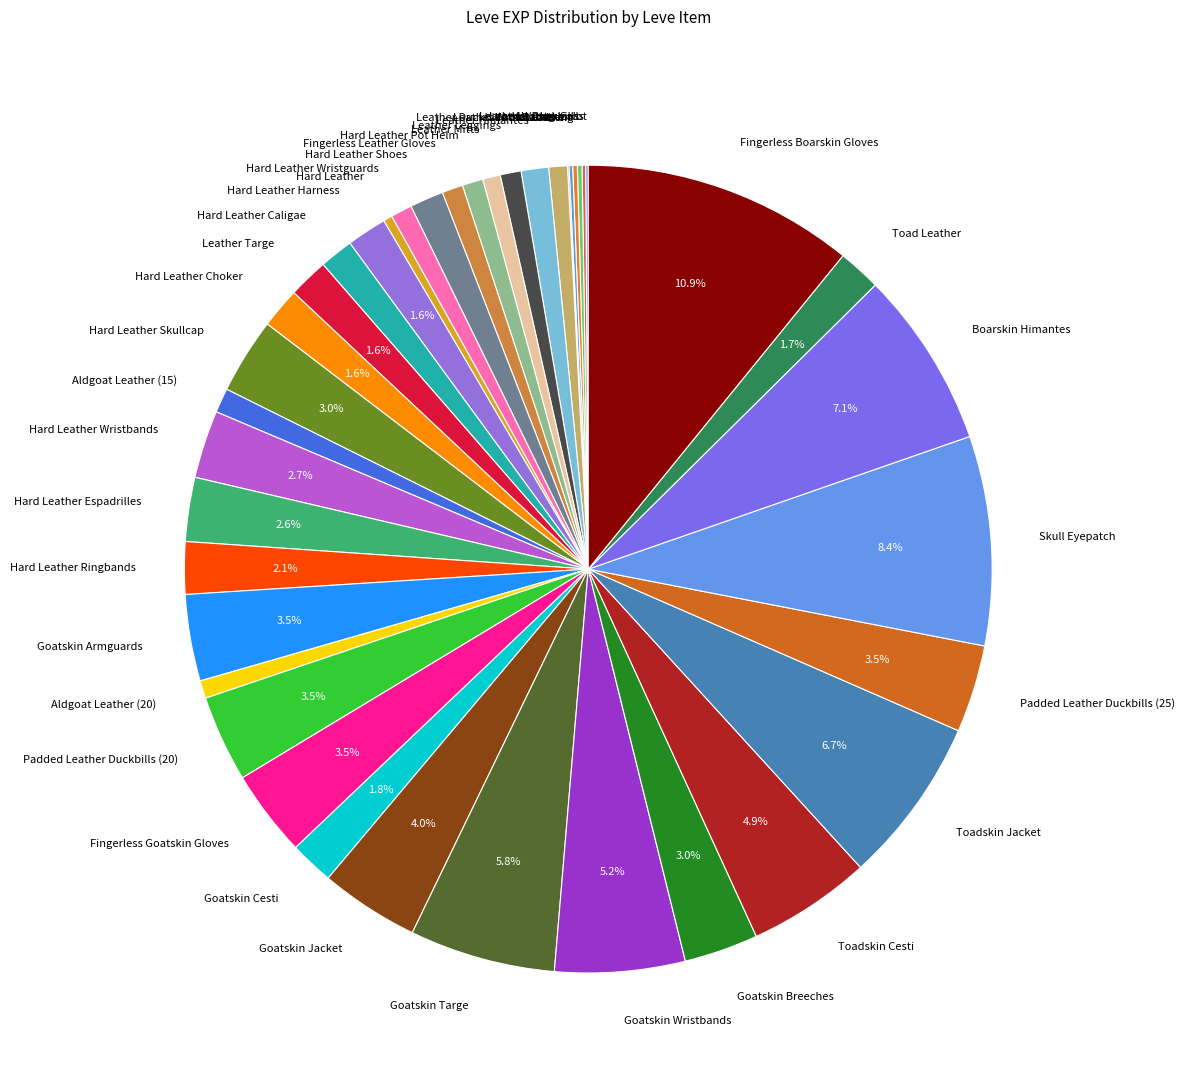

What percentage is NOT represented by Fingerless Goatskin Gloves?

96.5%